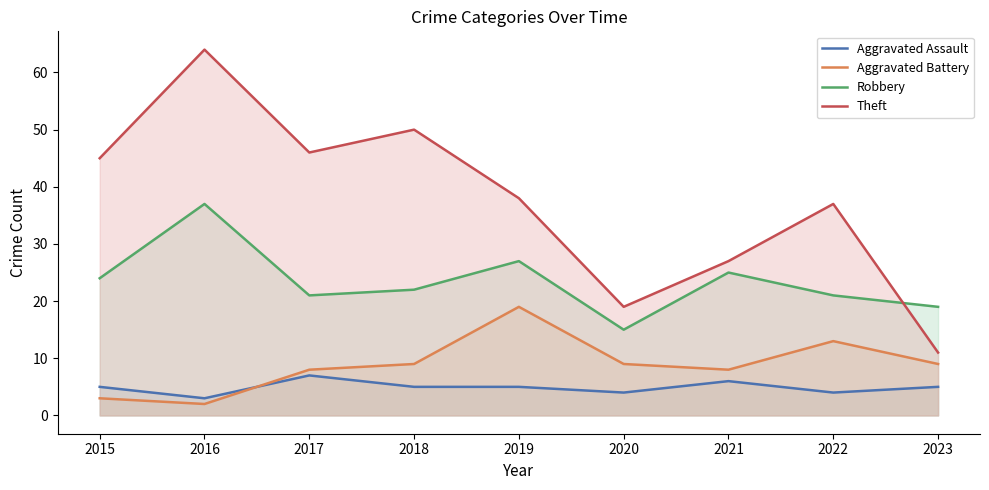

Which category has the highest value in the Aggravated Battery series?

2019